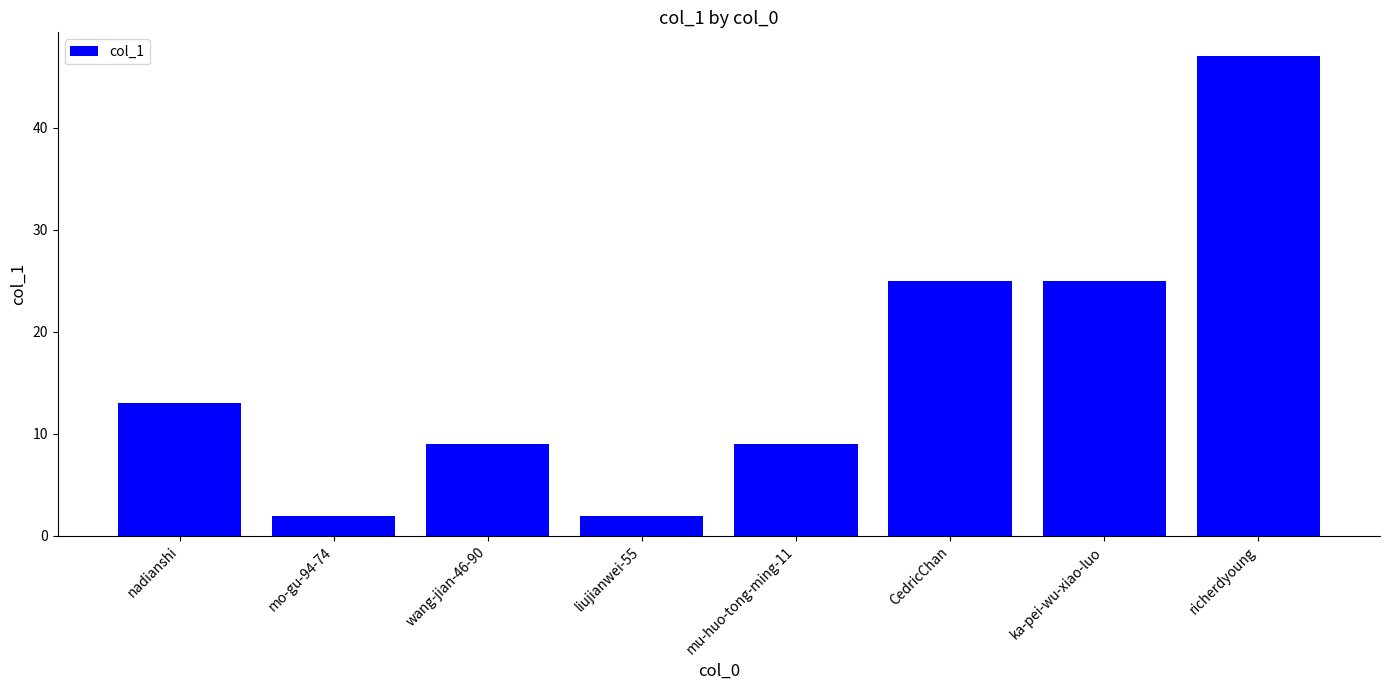

Between CedricChan and wang-jian-46-90, which is larger?

CedricChan